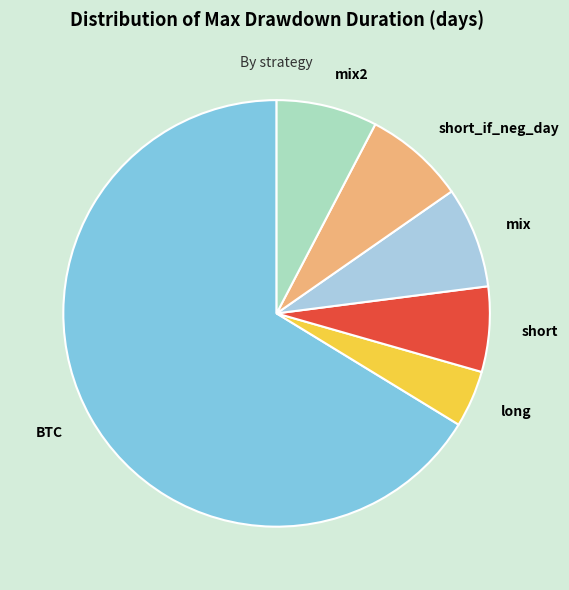

True or false: long accounts for 13% of the total.

False